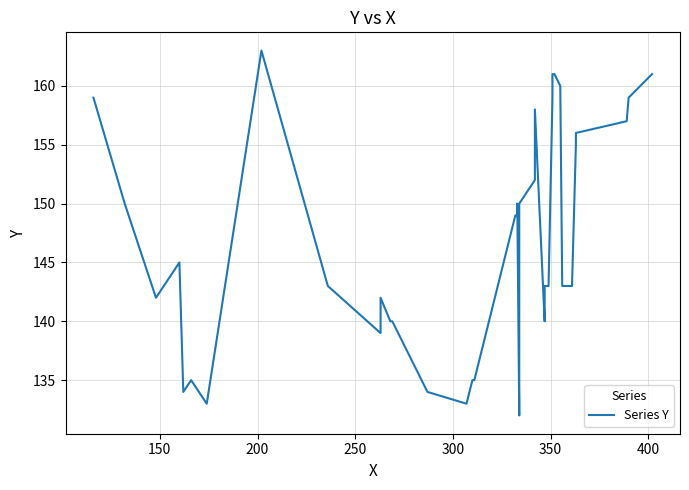

What is the minimum value shown in the chart?

132